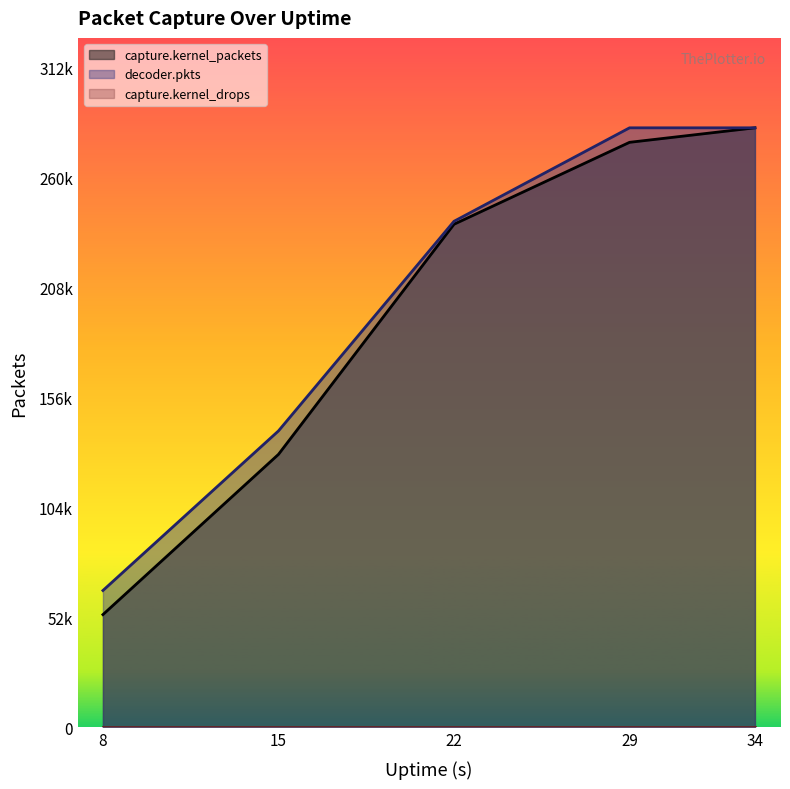

What is the value of the decoder.pkts point at the 3rd from the left?

240065